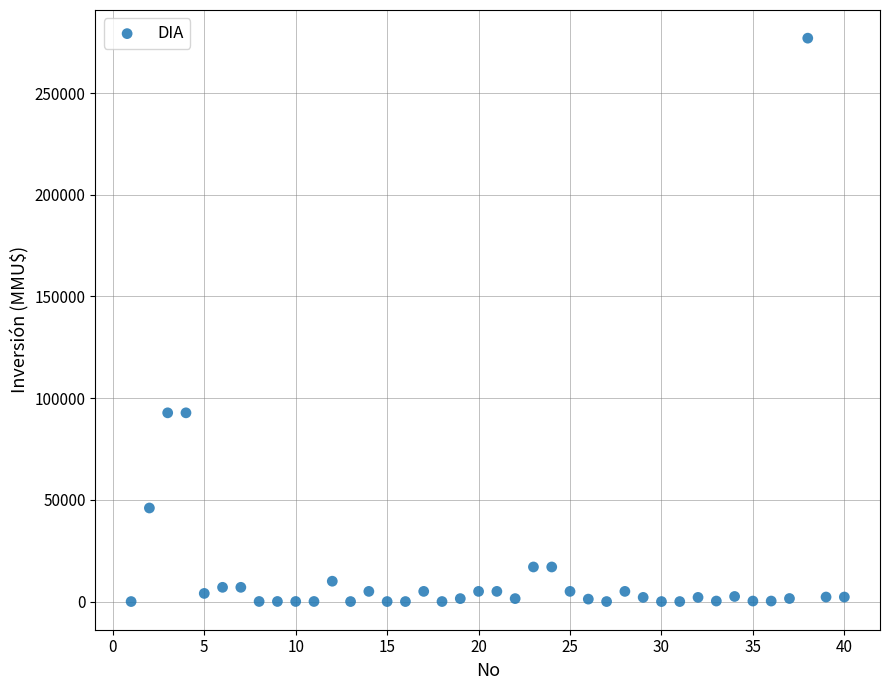

What is the range of Y values (max minus min)?

277000